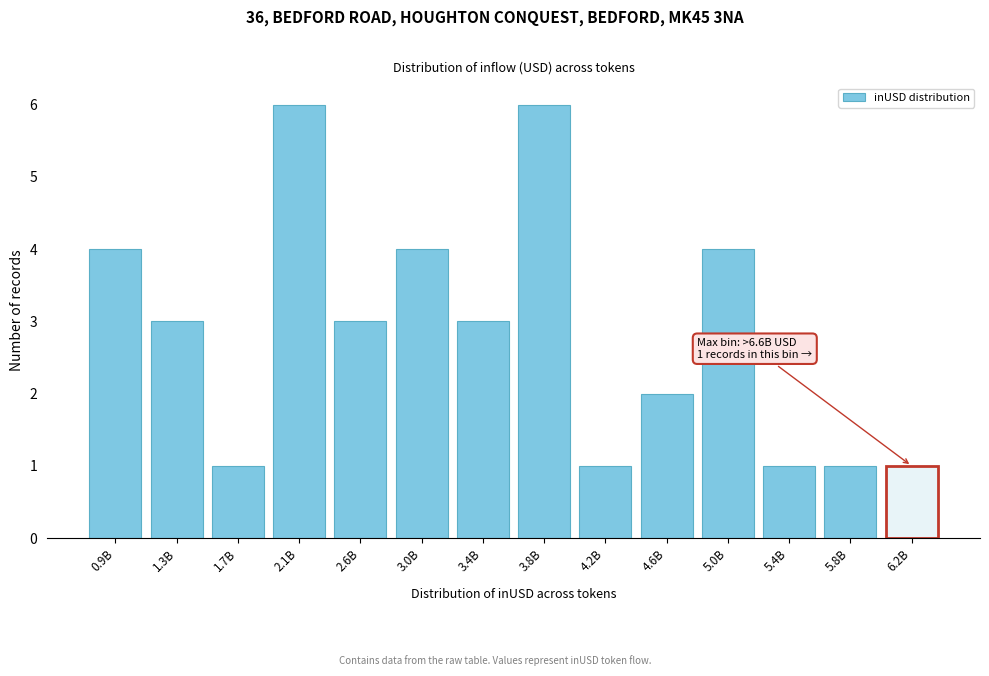

Reading left to right, what are all the values shown in this chart?

0.9B=4	1.3B=3	1.7B=1	2.1B=6	2.6B=3	3.0B=4	3.4B=3	3.8B=6	4.2B=1	4.6B=2	5.0B=4	5.4B=1	5.8B=1	6.2B=1